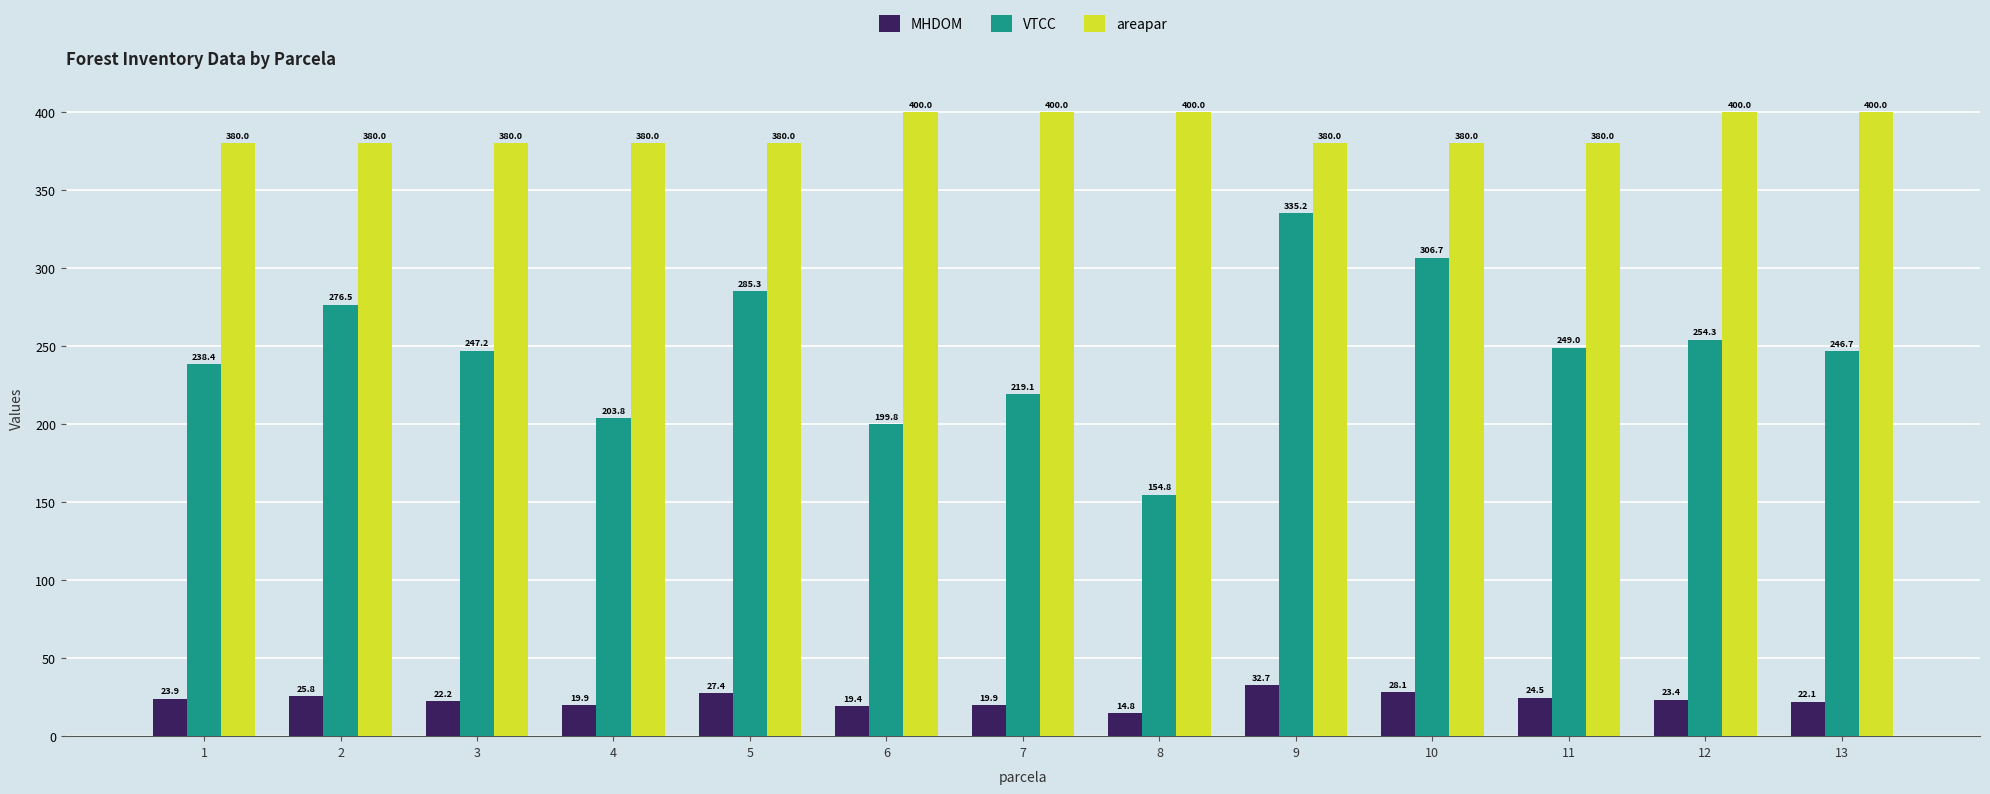

Which series has the widest spread of values?

VTCC